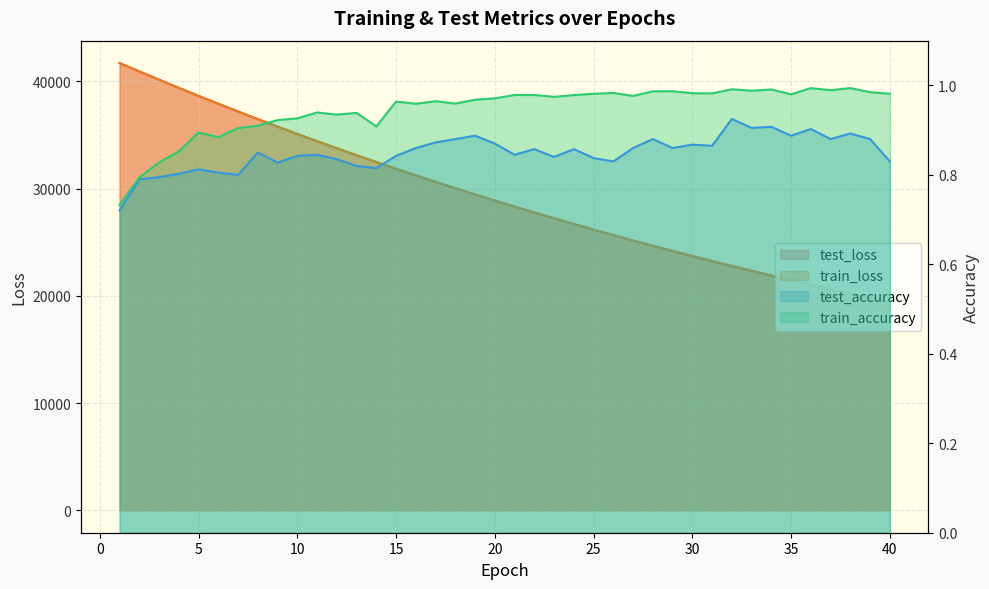

What is the value of the train_accuracy point at the 39th from the left?

1.0